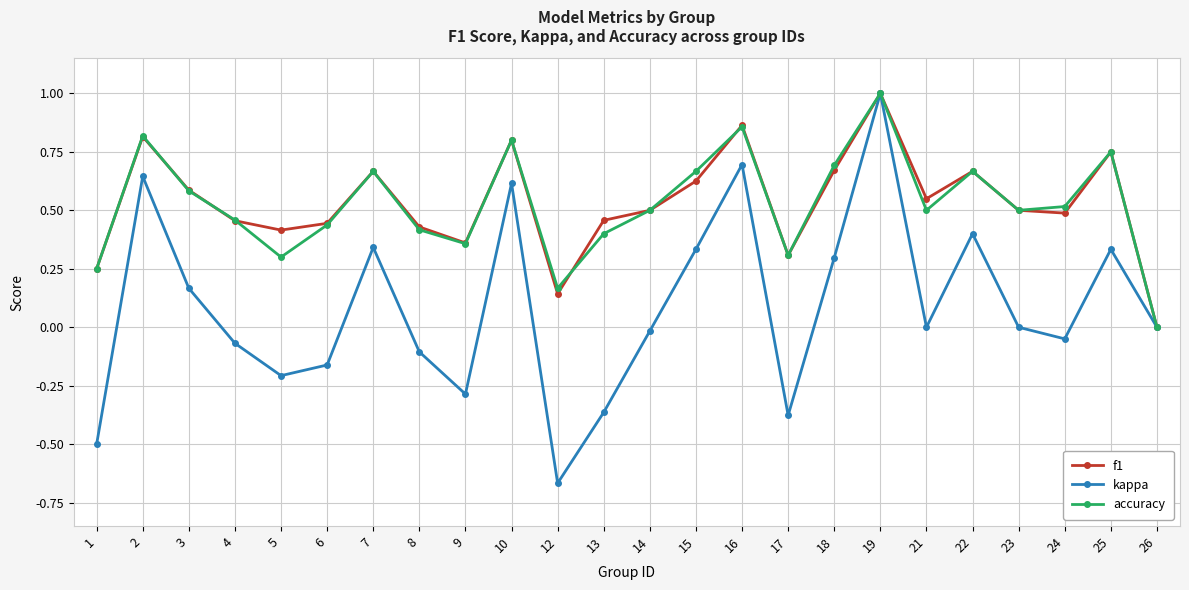

At which category is the sum across all series the highest?

19